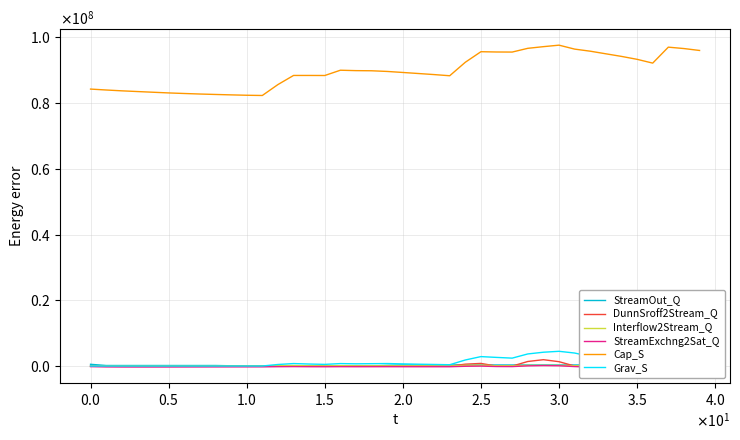

At which category is the sum across all series the highest?

30